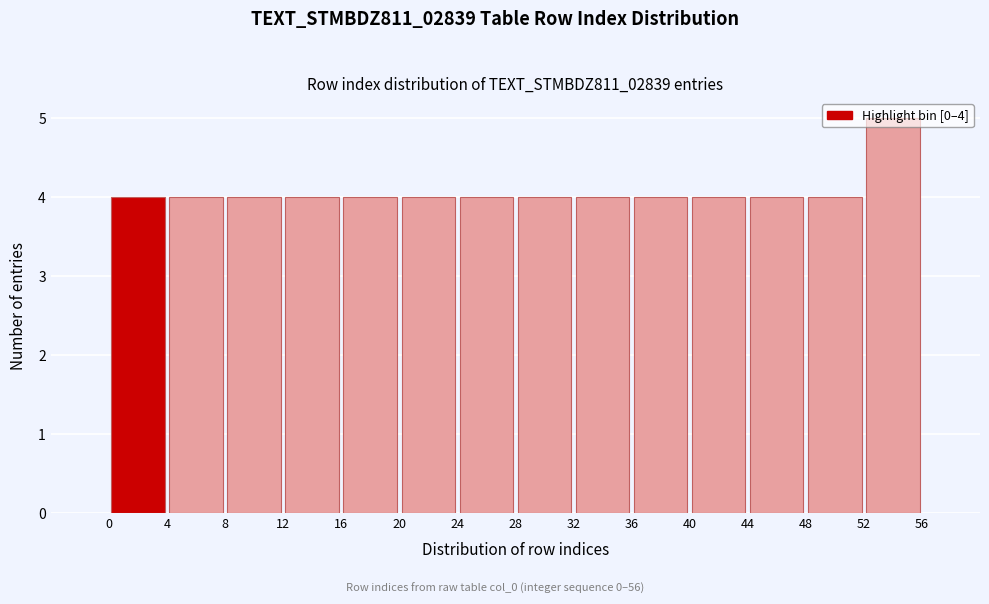

Over which range of the x-axis is the bar tallest?

52 to 56